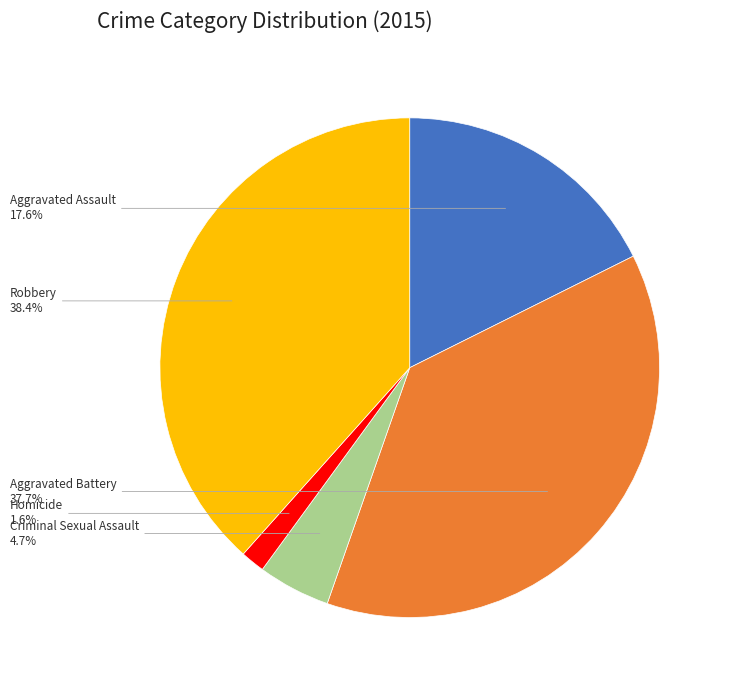

Does any single category account for the majority?

No